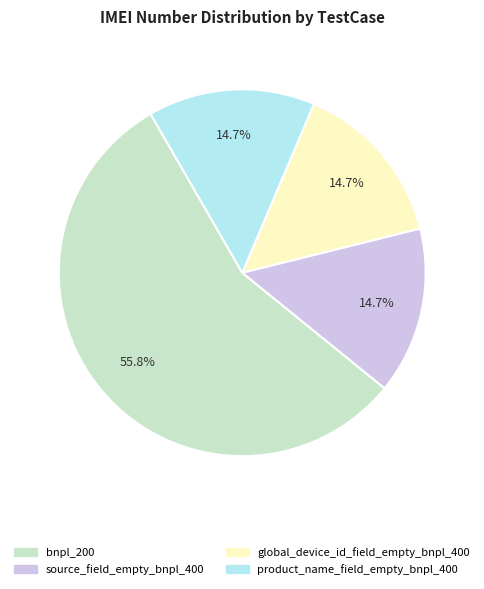

Does global_device_id_field_empty_bnpl_400 represent more than half of the total?

No